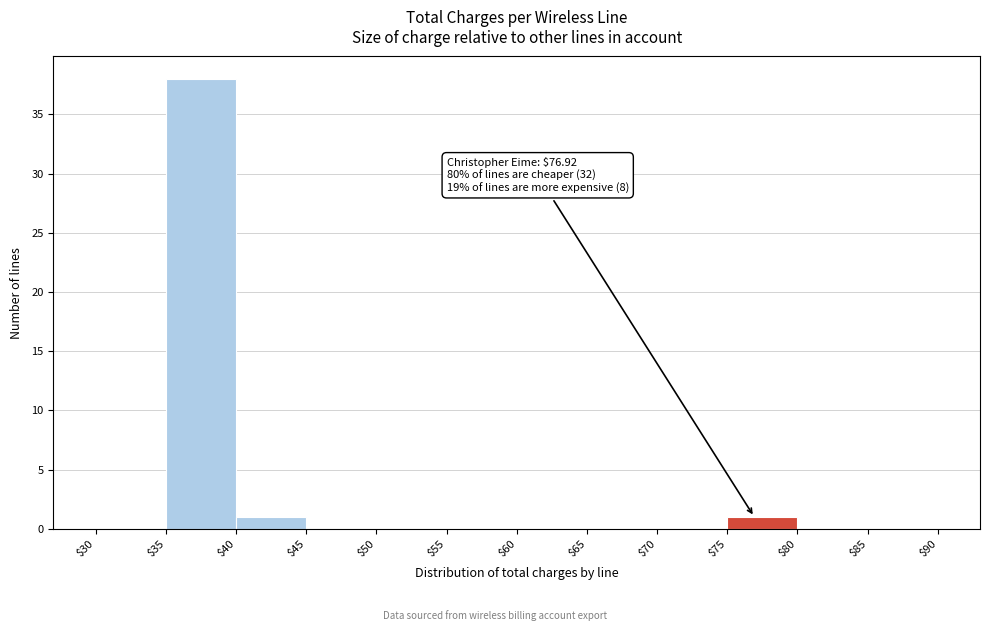

Which range on the x-axis has the tallest bar?

$35 to $40